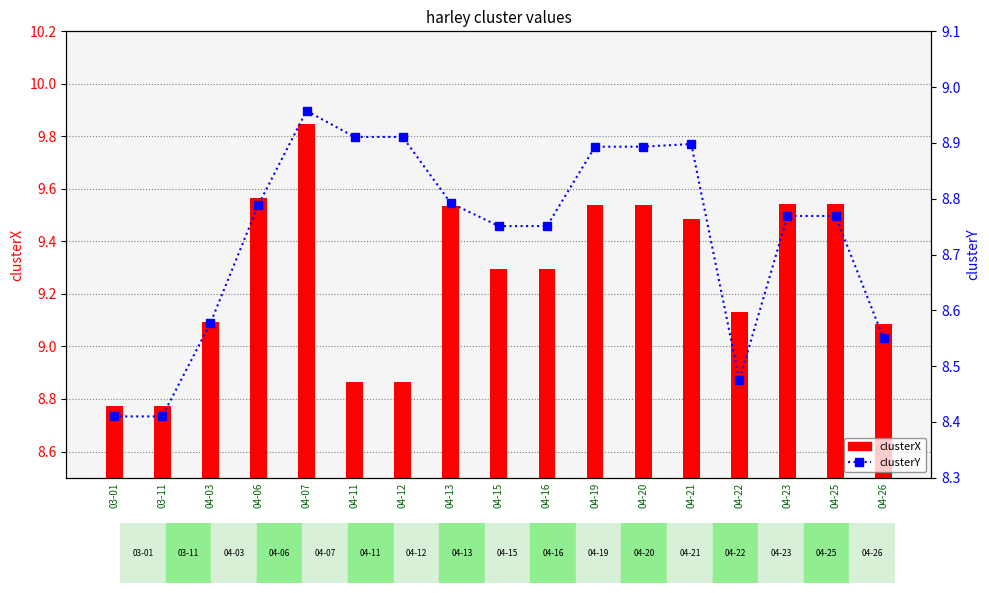

What are all the series names shown in the legend?

clusterX, clusterY